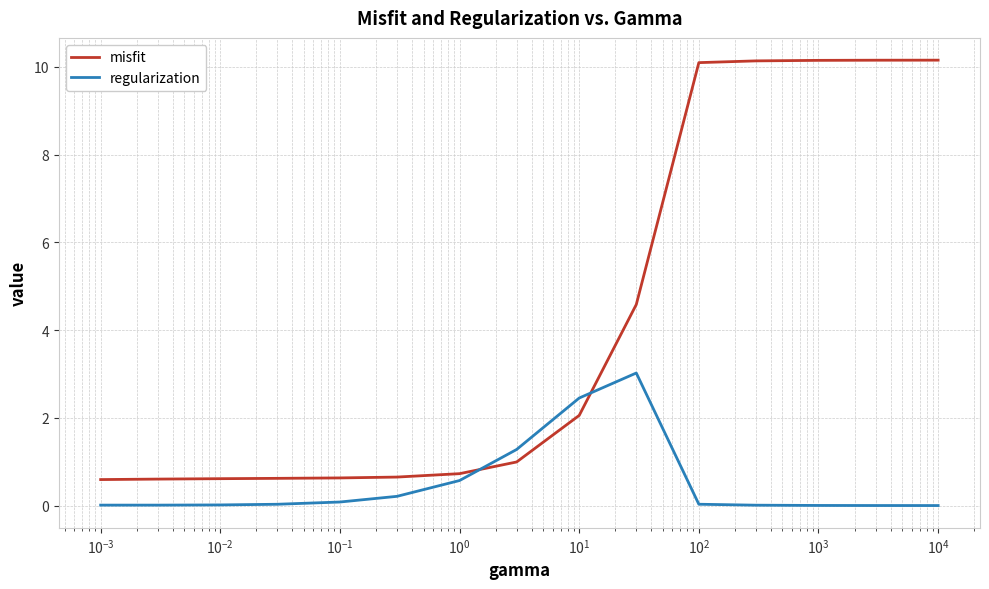

What is the greatest value displayed?

10.2